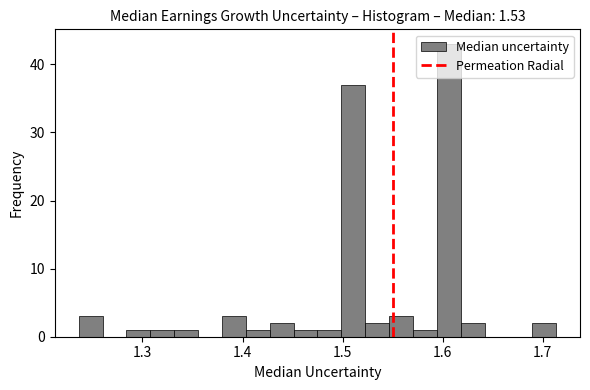

Around what value on the x-axis is the tallest bar? Give the approximate position of its centre, as read against the axis.

1.61